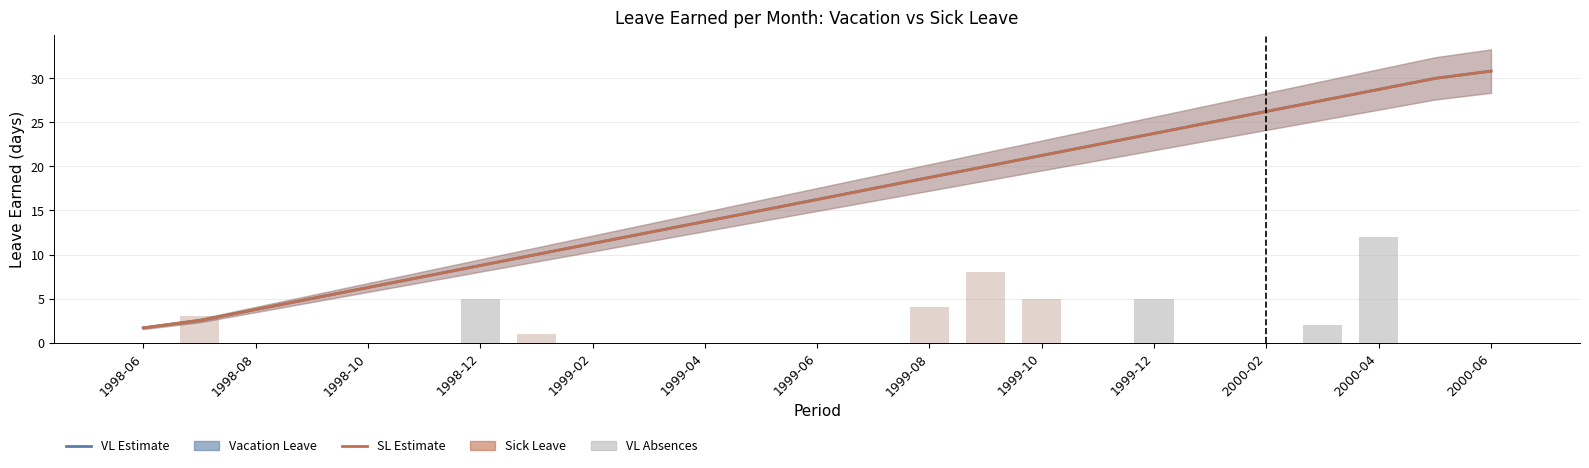

What is the difference between the second highest and second lowest values in the SL Absence Days series?

5.0